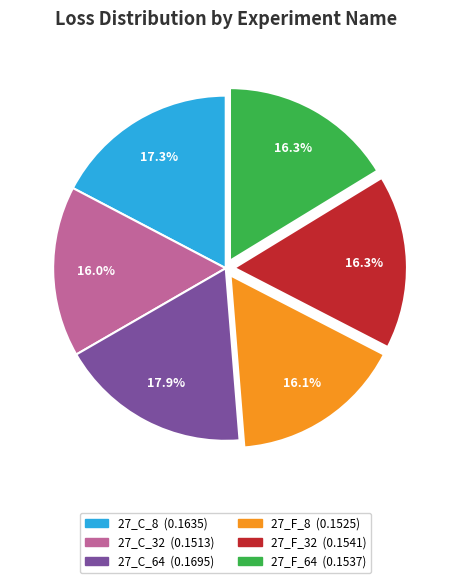

Does any single category account for the majority?

No